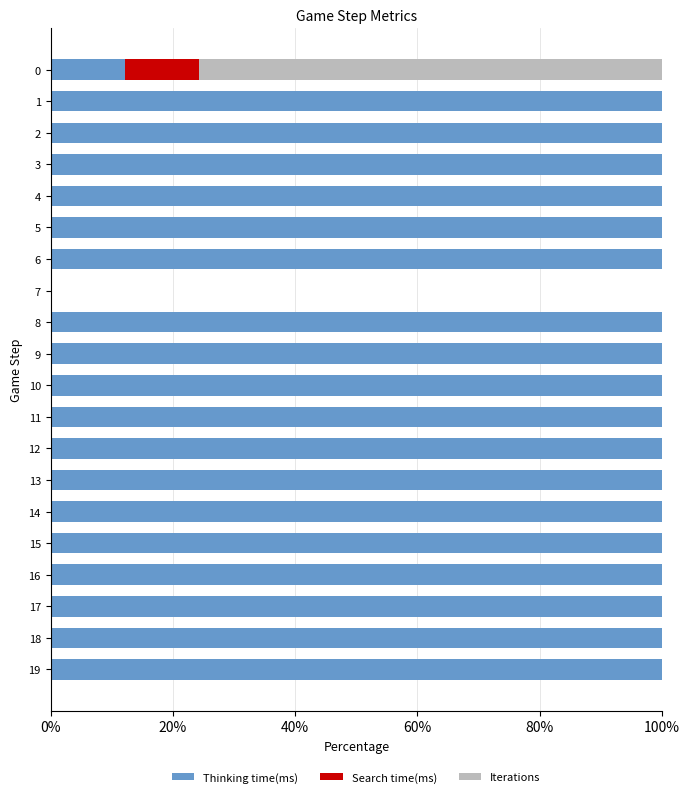

What is the sum of the Thinking time(ms) values at 7 and 12?

100.0